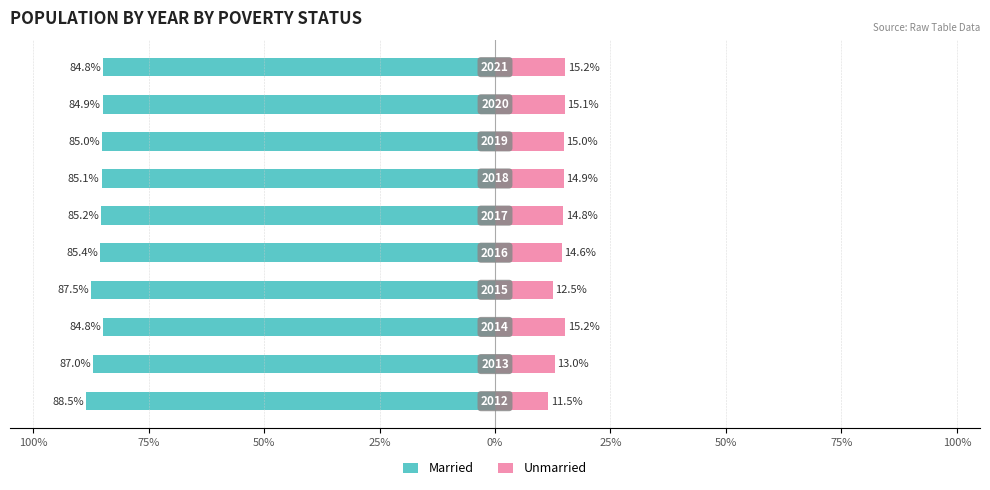

Is the value of Married at 50% greater than the value of Unmarried at 0%?

No